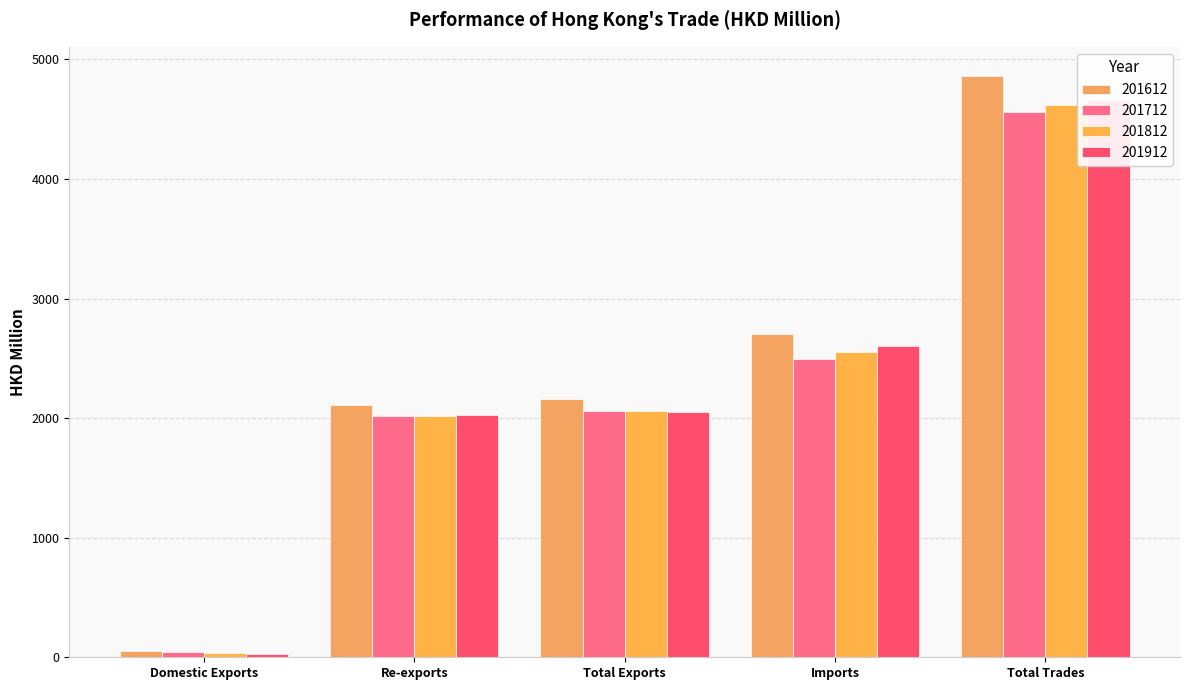

At which category is the sum across all series the highest?

Total Trades